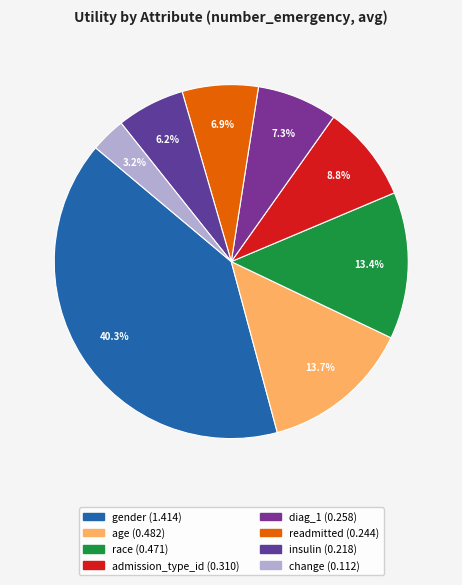

What is the total percentage of age and admission_type_id?

22.6%